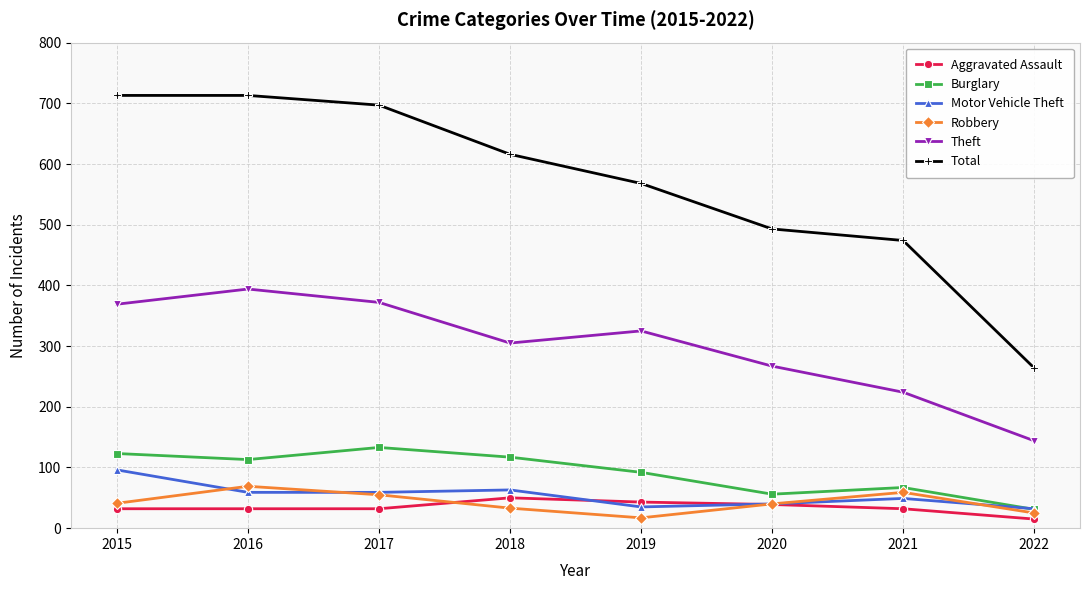

What is the minimum value for Burglary?

31